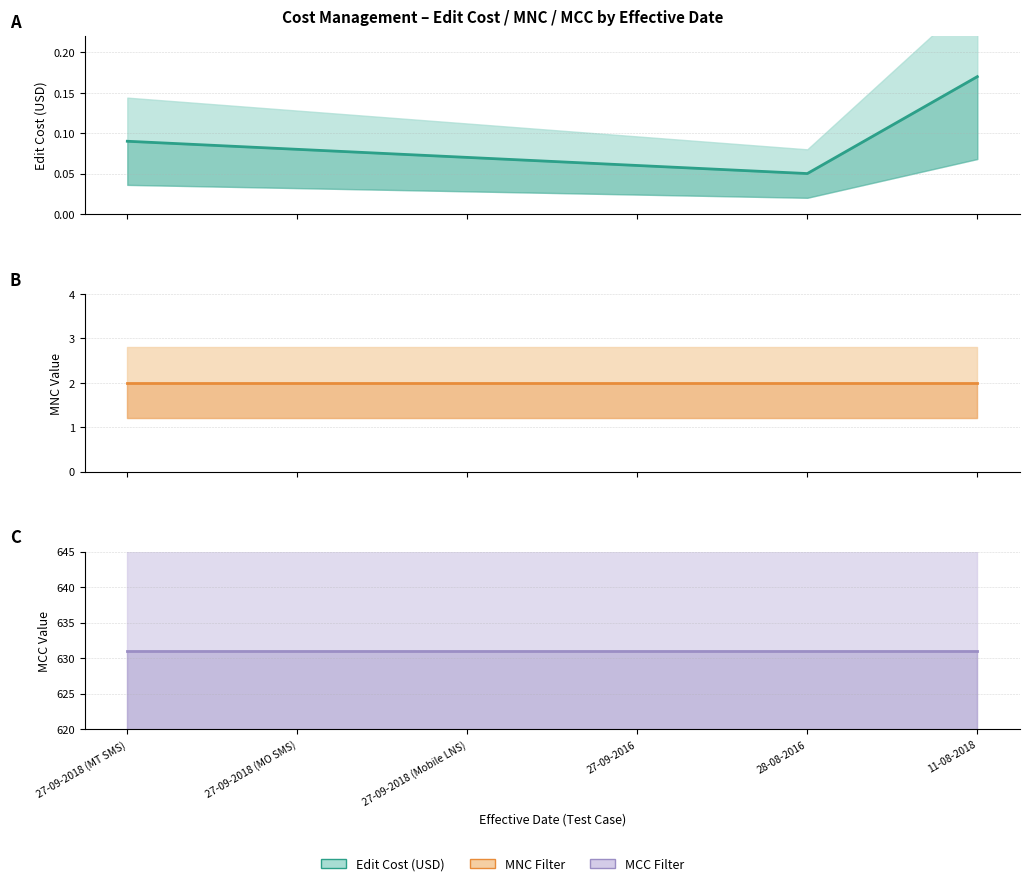

What is the greatest value displayed?

631.0